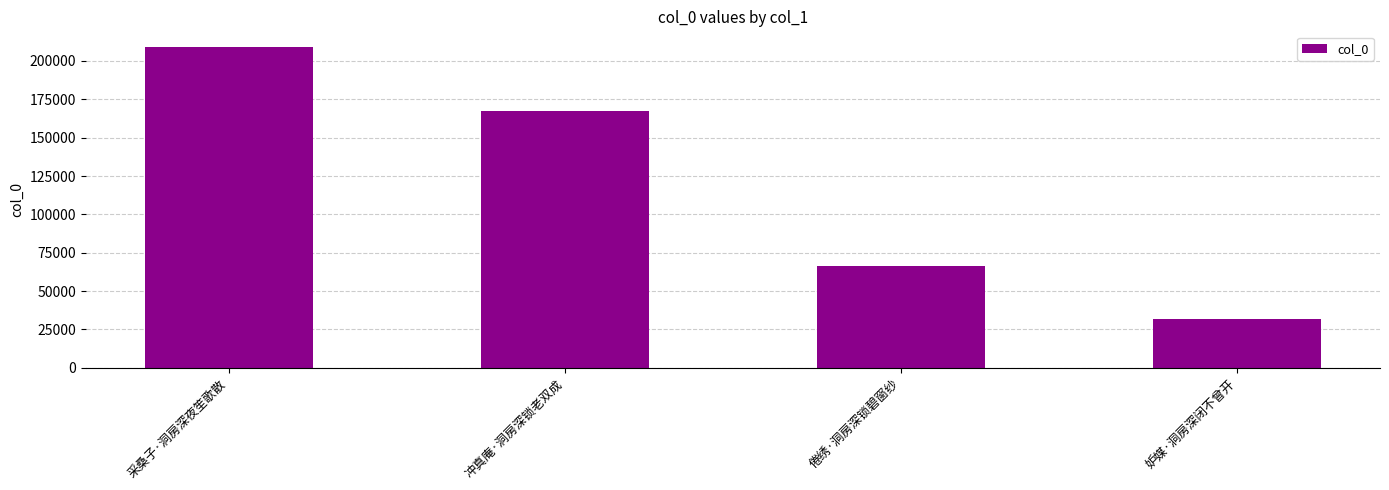

What is the label of the 4th bar from the left?

妒媒·洞房深闭不曾开